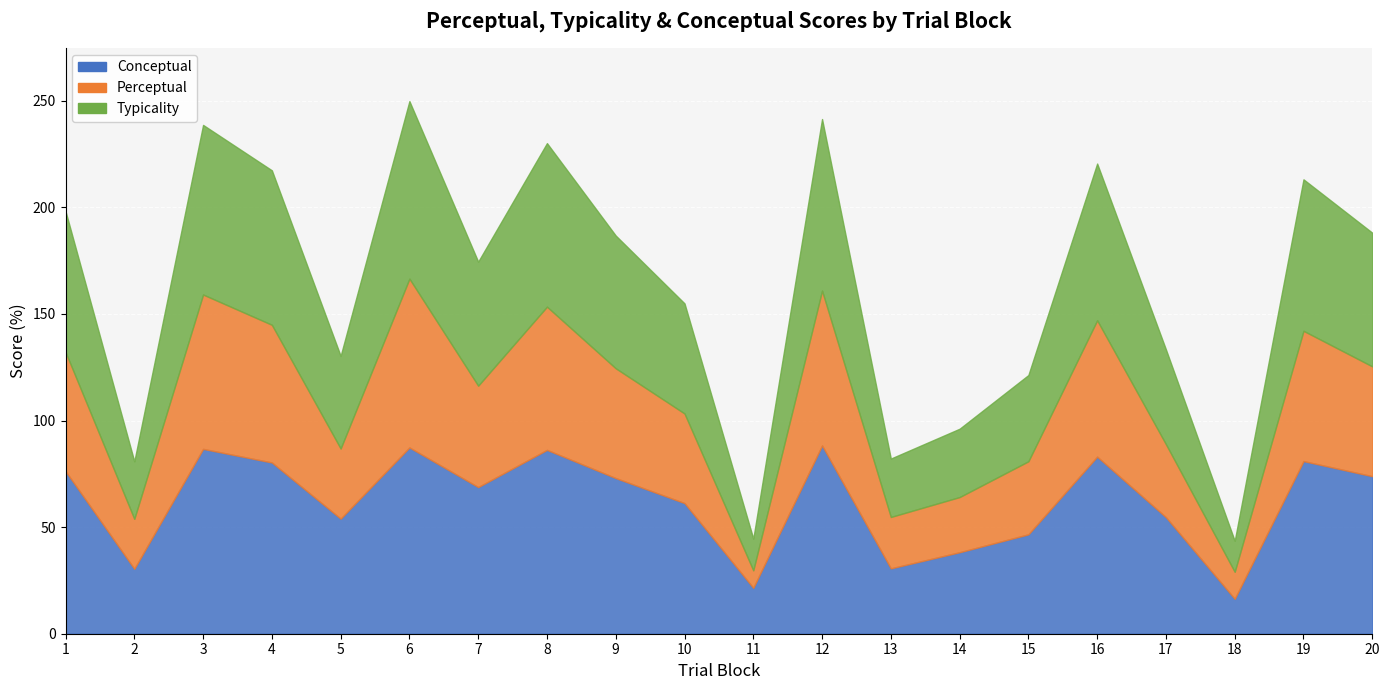

What is the smallest value displayed?

8.2